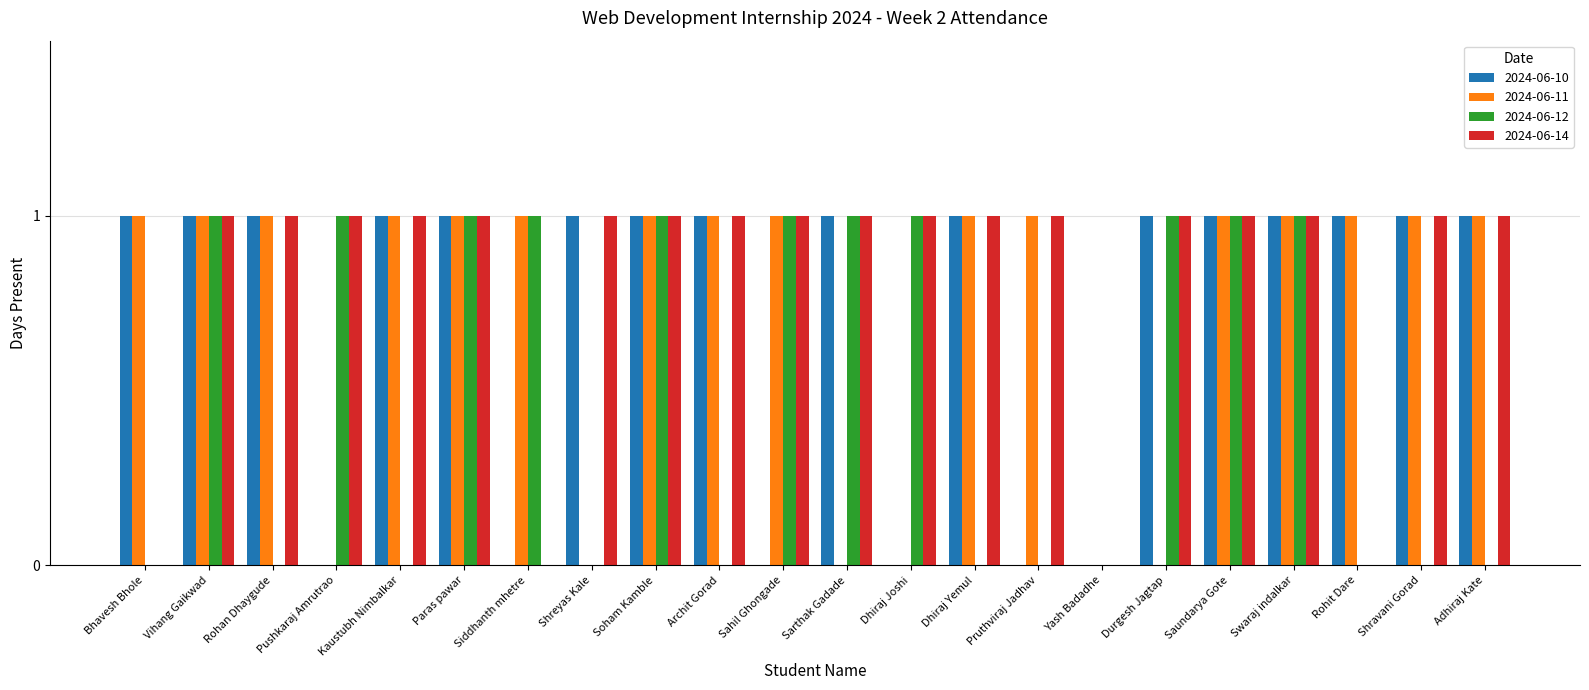

The value of 2024-06-12 at Paras pawar is 1. True or false?

True